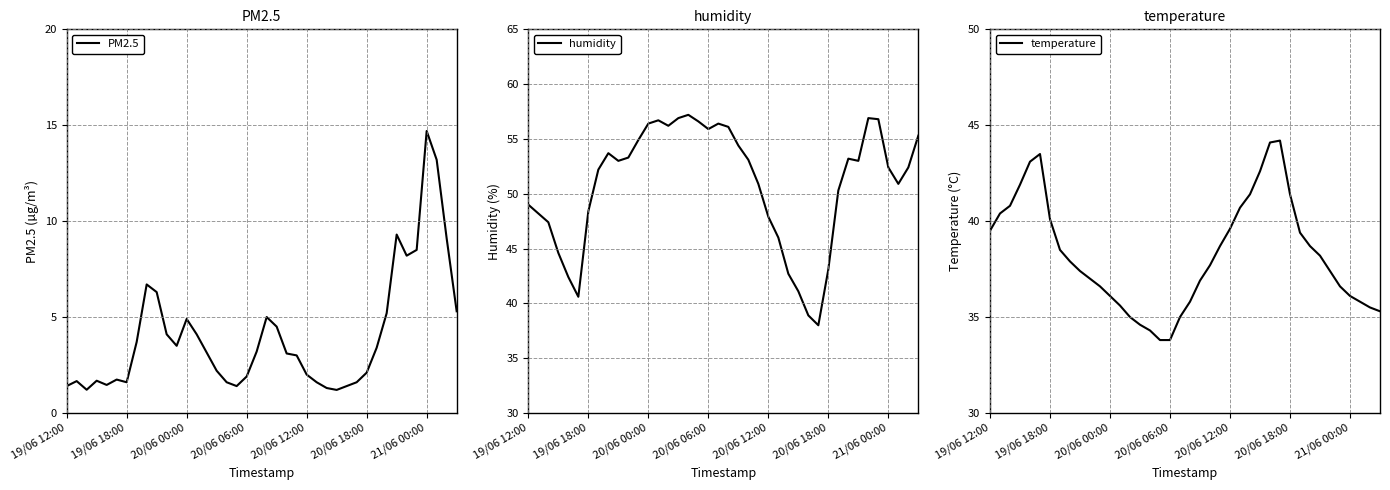

The value of PM2.5 at 19/06 18:00 is 2.8. True or false?

False